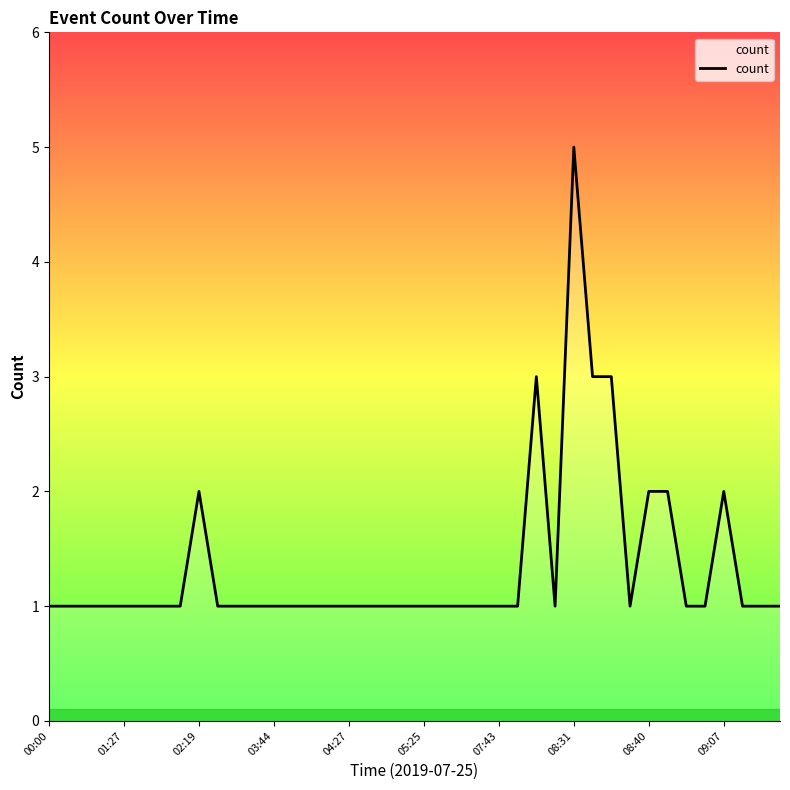

What is the maximum value shown in the chart?

5